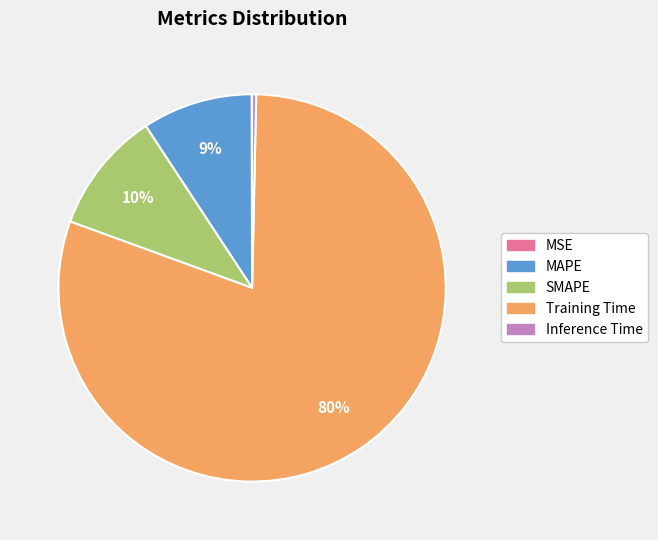

True or false: MAPE accounts for 18% of the total.

False